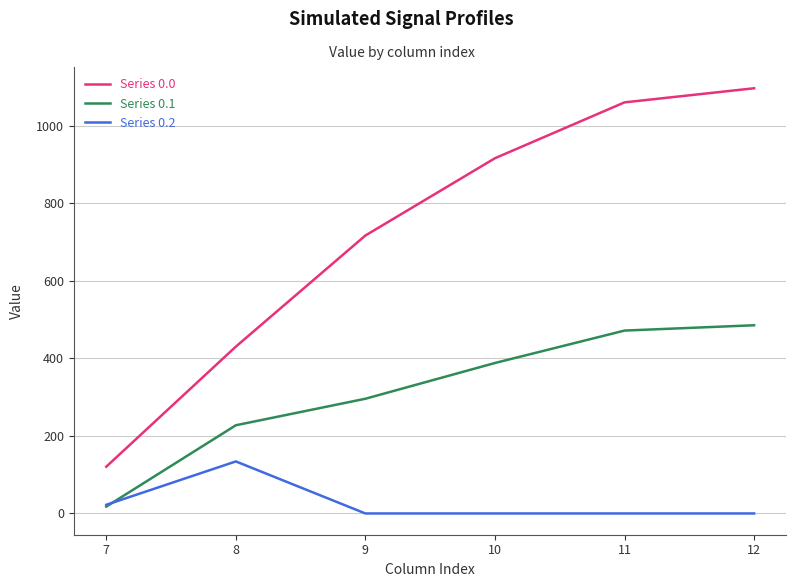

How many distinct data groups are displayed?

3